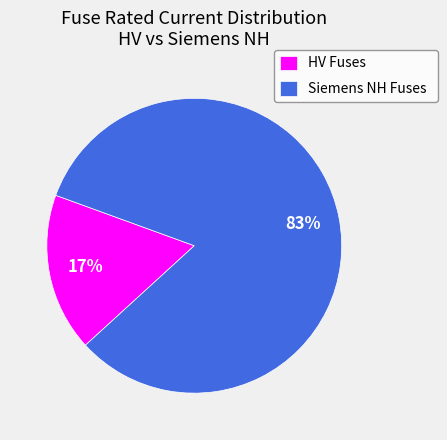

Which category has the smallest portion of the pie?

HV Fuses